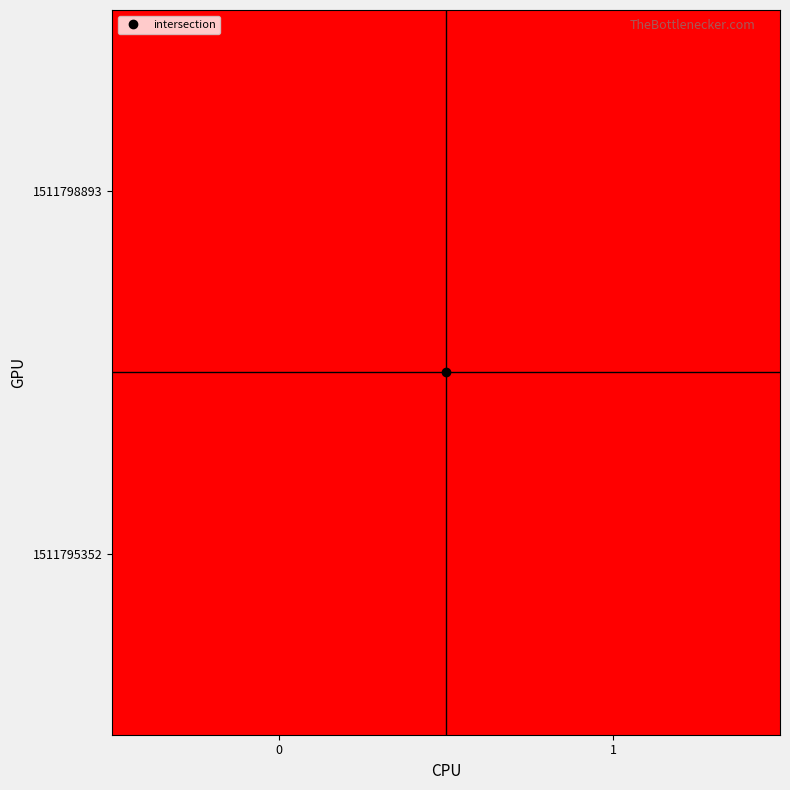

What is the sum of the 1511798893 values at 0 and 1?

1